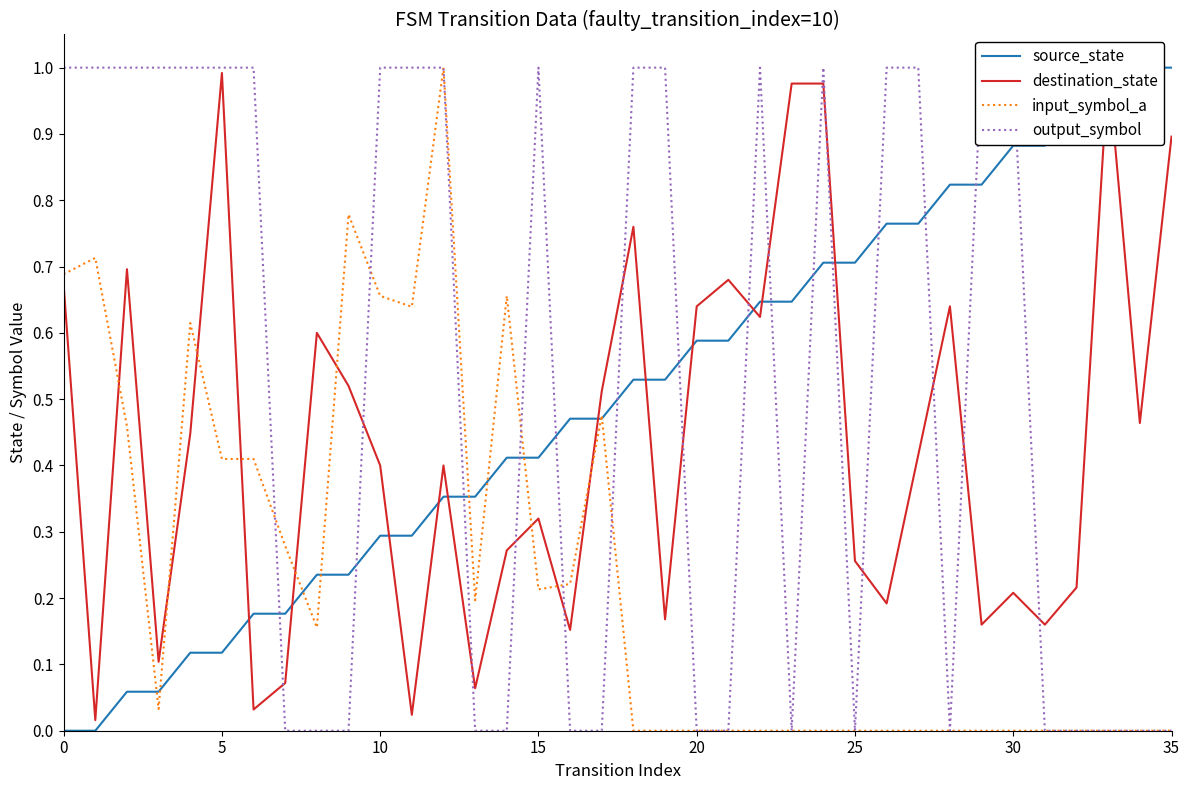

True or false: source_state has a value of 0.6 at 14.

False